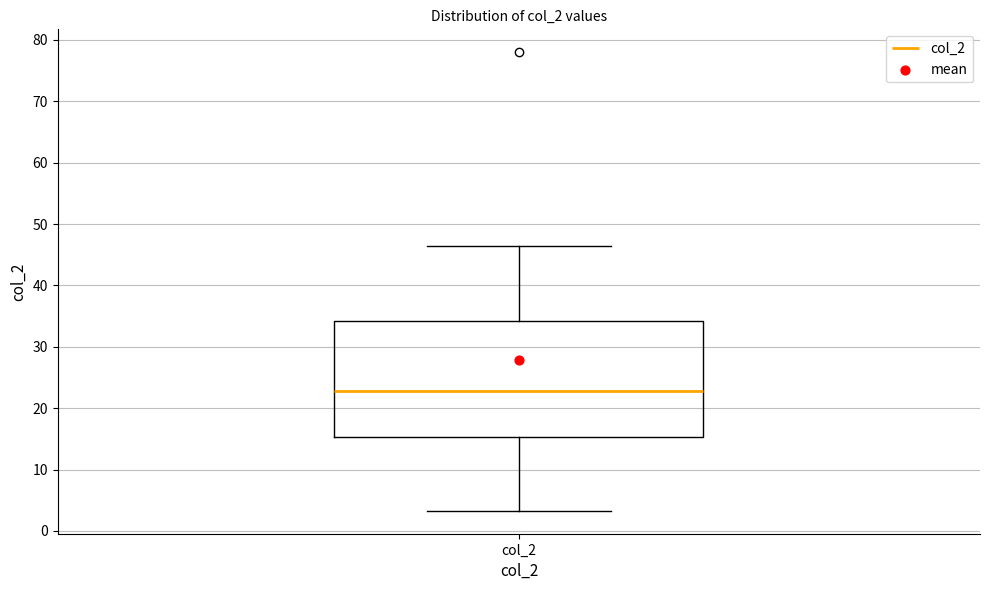

Read this box plot against the y-axis: the position of the median line, the range covered by the box, and the ends of both whiskers. The values are not printed on the chart, so give them approximately, as read against the axis.

median 23, box 15 to 34, whiskers 3 to 47